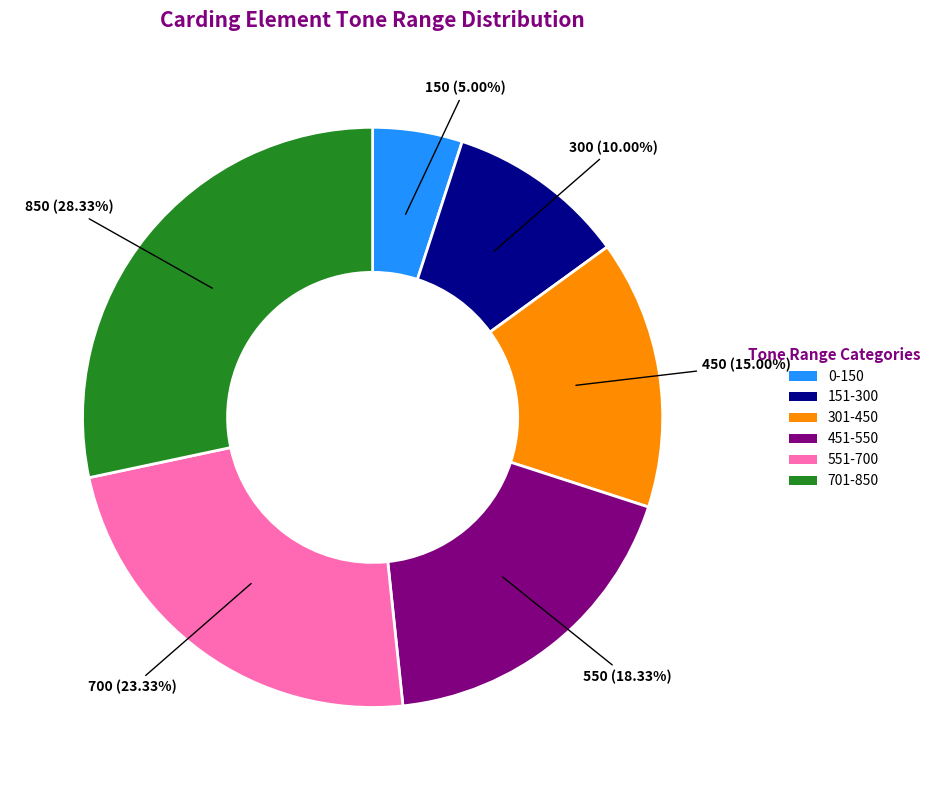

To the nearest percent, what percentage of the pie is 301-450?

15%